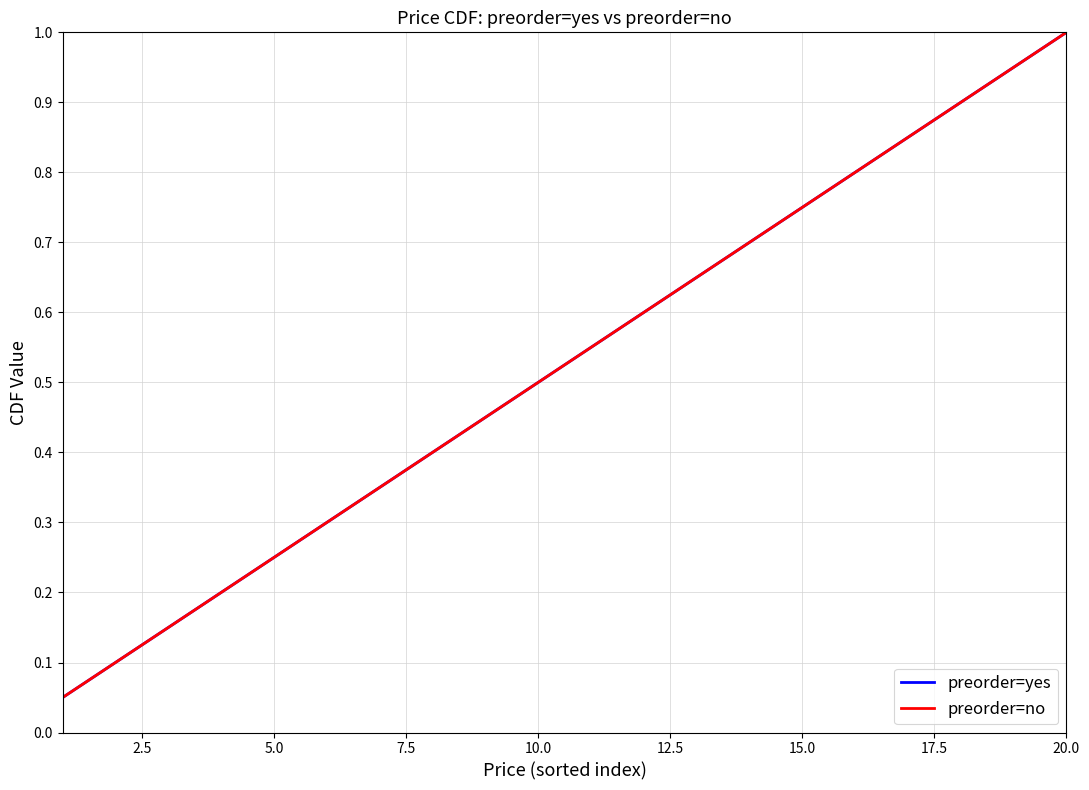

Which series has the largest range (max minus min)?

preorder=yes